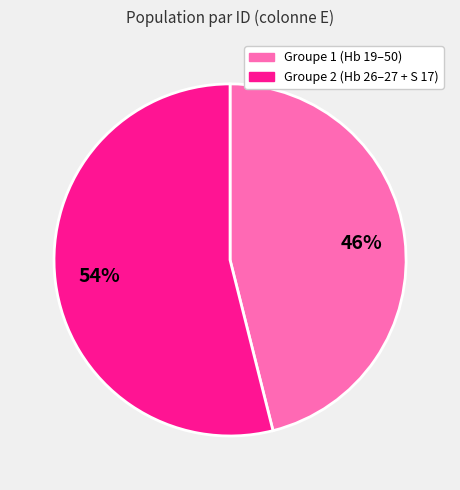

Which has a higher value, Groupe 2 (Hb 26–27 + S 17) or Groupe 1 (Hb 19–50)?

Groupe 2 (Hb 26–27 + S 17)